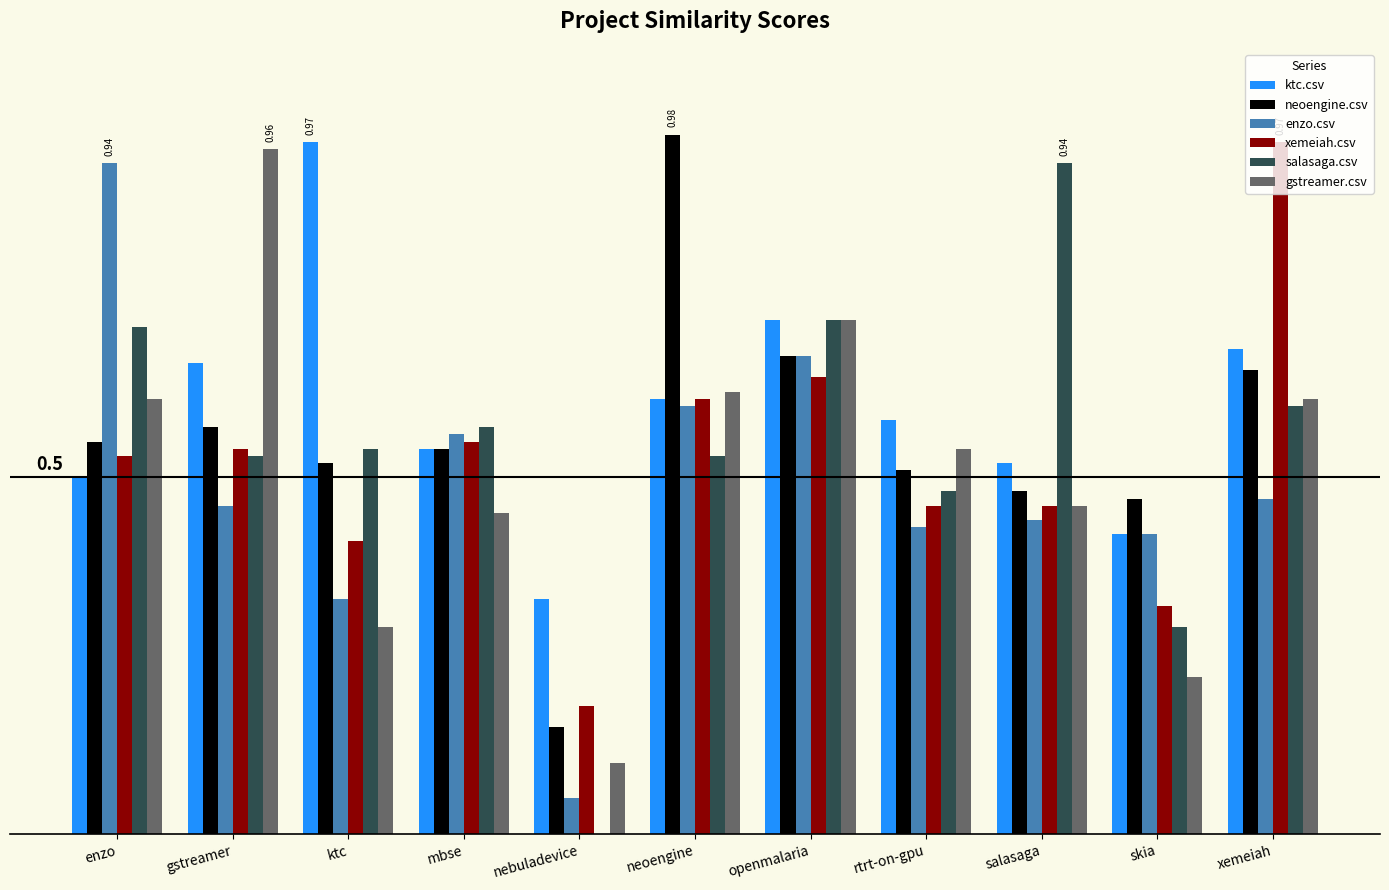

Reading left to right, what are all the values shown in this chart?

ktc.csv: enzo=0.5	gstreamer=0.7	ktc=1.0	mbse=0.5	nebuladevice=0.3	neoengine=0.6	openmalaria=0.7	rtrt-on-gpu=0.6	salasaga=0.5	skia=0.4	xemeiah=0.7
neoengine.csv: enzo=0.6	gstreamer=0.6	ktc=0.5	mbse=0.5	nebuladevice=0.1	neoengine=1.0	openmalaria=0.7	rtrt-on-gpu=0.5	salasaga=0.5	skia=0.5	xemeiah=0.7
enzo.csv: enzo=0.9	gstreamer=0.5	ktc=0.3	mbse=0.6	nebuladevice=0.1	neoengine=0.6	openmalaria=0.7	rtrt-on-gpu=0.4	salasaga=0.4	skia=0.4	xemeiah=0.5
xemeiah.csv: enzo=0.5	gstreamer=0.5	ktc=0.4	mbse=0.6	nebuladevice=0.2	neoengine=0.6	openmalaria=0.6	rtrt-on-gpu=0.5	salasaga=0.5	skia=0.3	xemeiah=1.0
salasaga.csv: enzo=0.7	gstreamer=0.5	ktc=0.5	mbse=0.6	nebuladevice=0.0	neoengine=0.5	openmalaria=0.7	rtrt-on-gpu=0.5	salasaga=0.9	skia=0.3	xemeiah=0.6
gstreamer.csv: enzo=0.6	gstreamer=1.0	ktc=0.3	mbse=0.5	nebuladevice=0.1	neoengine=0.6	openmalaria=0.7	rtrt-on-gpu=0.5	salasaga=0.5	skia=0.2	xemeiah=0.6